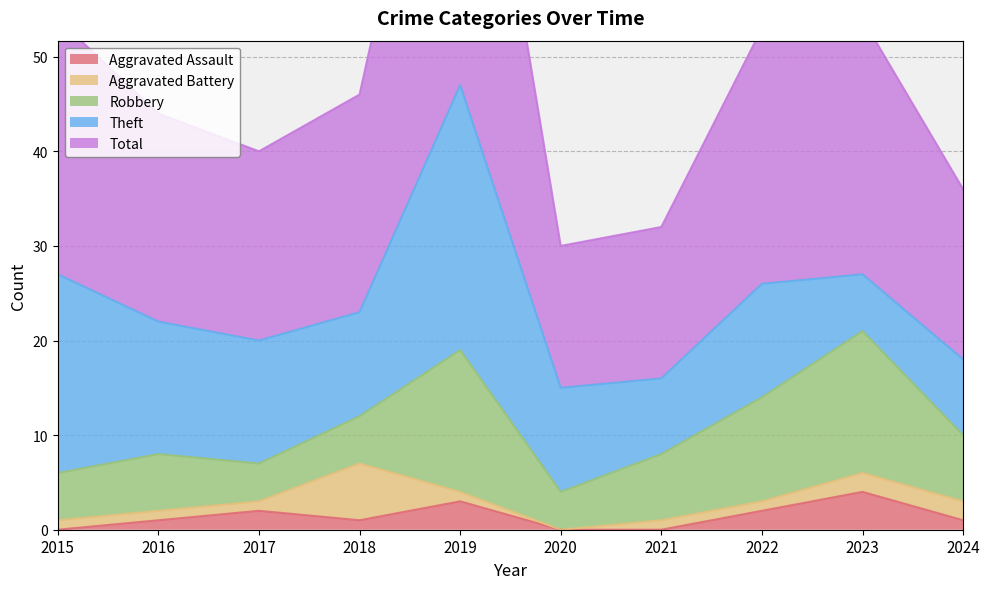

Reading left to right, what are all the values shown in this chart?

Aggravated Assault: 2015=0	2016=1	2017=2	2018=1	2019=3	2020=0	2021=0	2022=2	2023=4	2024=1
Aggravated Battery: 2015=1	2016=1	2017=1	2018=6	2019=1	2020=0	2021=1	2022=1	2023=2	2024=2
Robbery: 2015=5	2016=6	2017=4	2018=5	2019=15	2020=4	2021=7	2022=11	2023=15	2024=7
Theft: 2015=21	2016=14	2017=13	2018=11	2019=28	2020=11	2021=8	2022=12	2023=6	2024=8
Total: 2015=27	2016=22	2017=20	2018=23	2019=47	2020=15	2021=16	2022=27	2023=27	2024=18